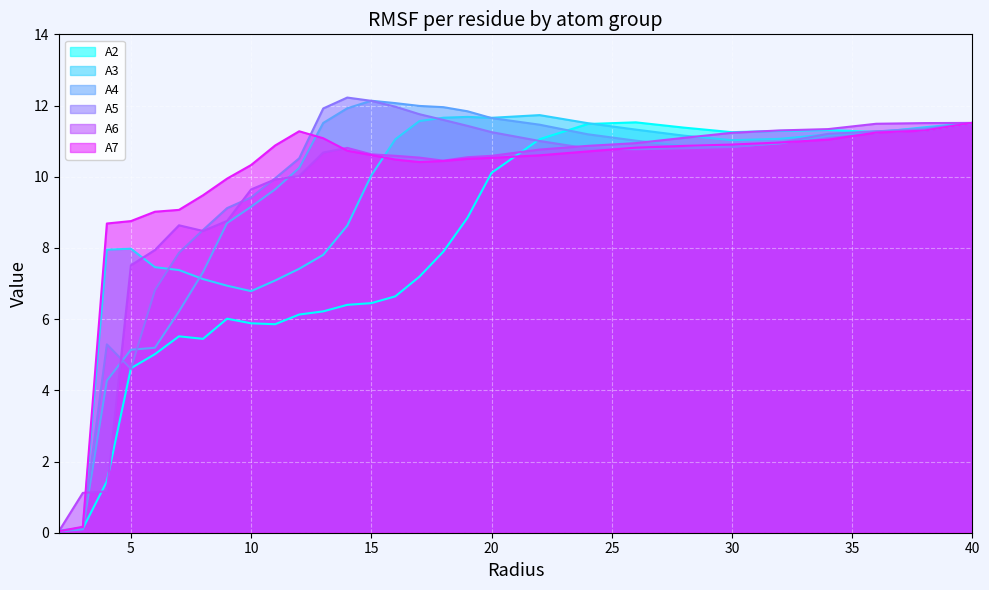

In A7, how many points are lower than both neighbors (excluding endpoints)?

1